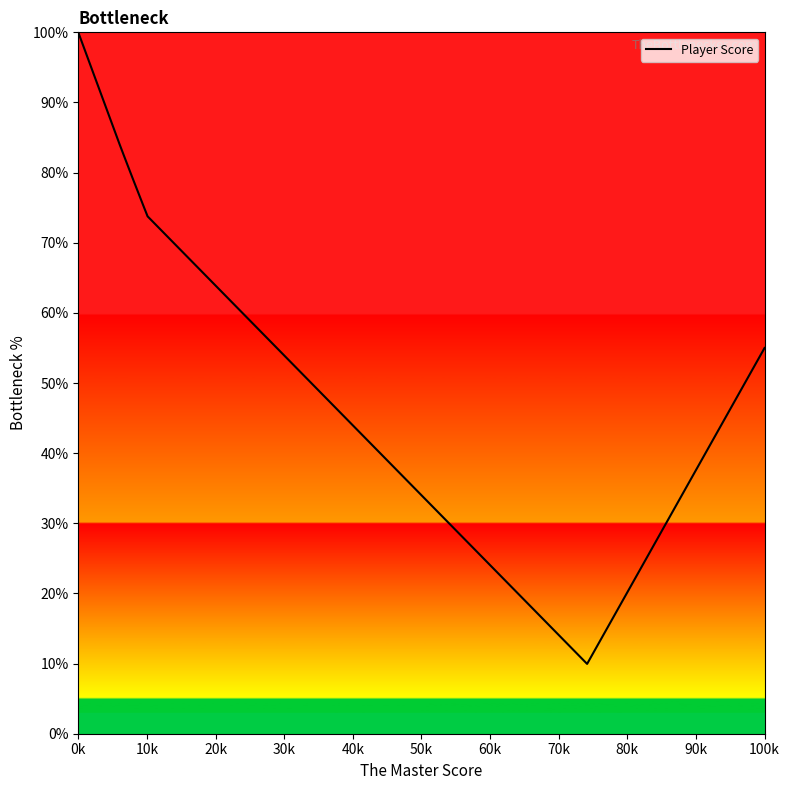

What is the smallest value displayed?

10.0